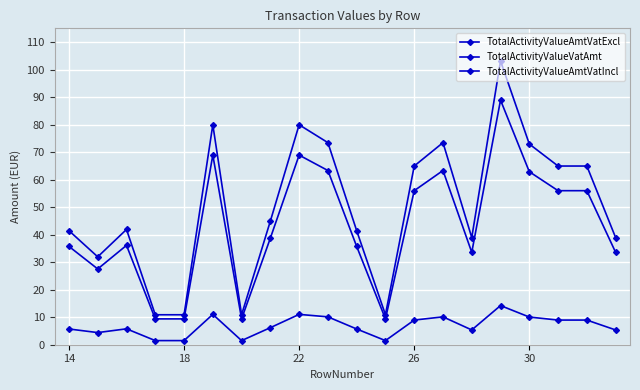

How many categories are shown in the chart?

20